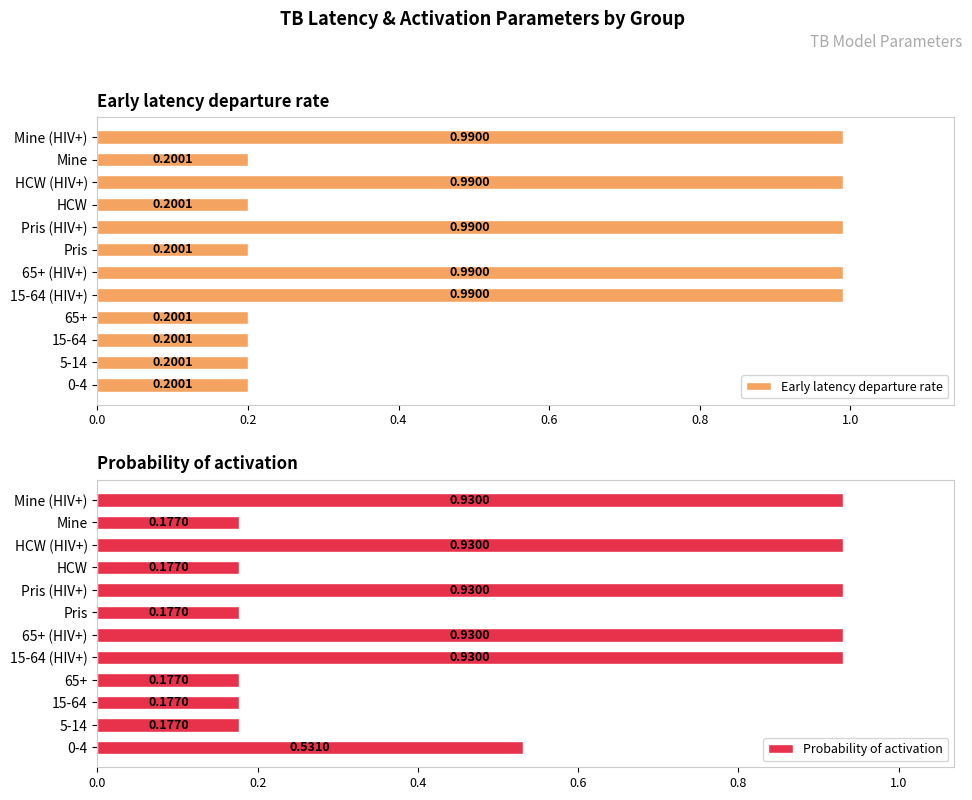

Which series has the largest total across all categories?

Early latency departure rate